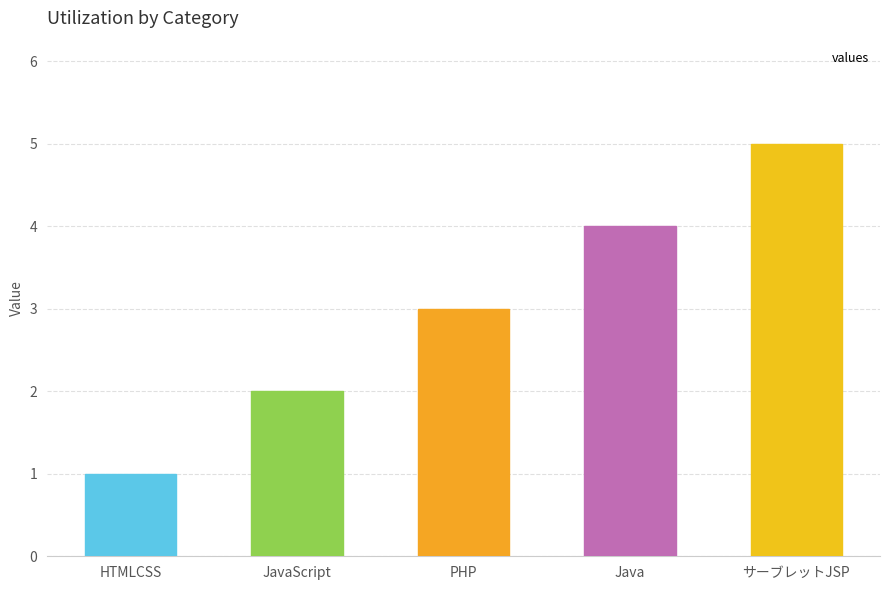

Approximately how many times larger is the value at Java compared to サーブレットJSP?

0.8